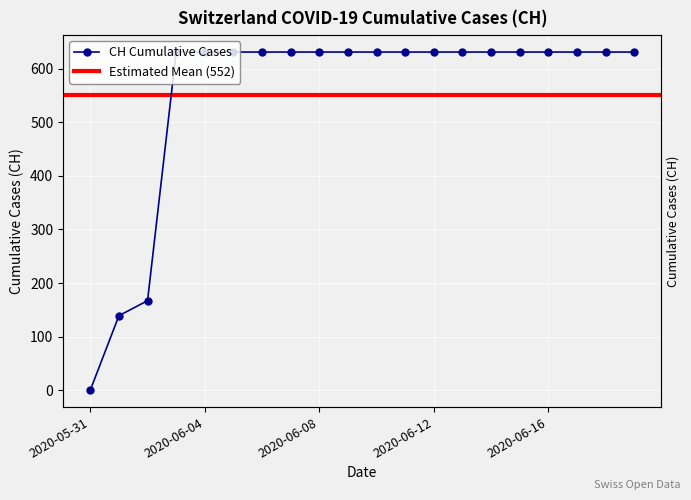

How many lines are shown in the chart?

1